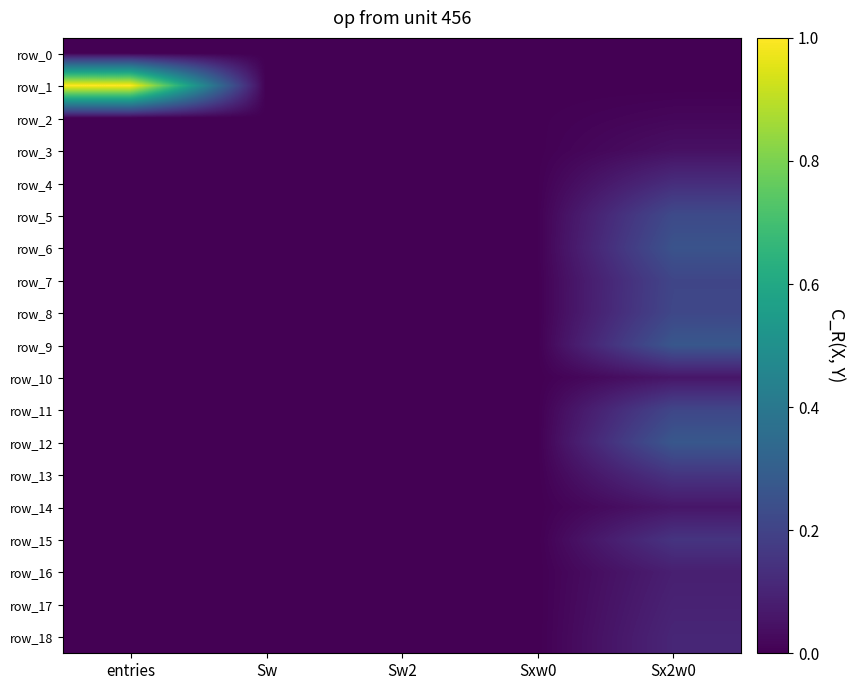

Reading left to right, what are all the values shown in this chart?

row_0: entries=0.0	Sw=0.0	Sw2=0.0	Sxw0=0.0	Sx2w0=0.0
row_1: entries=1.0	Sw=0.0	Sw2=0.0	Sxw0=0.0	Sx2w0=0.0
row_2: entries=0.0	Sw=0.0	Sw2=0.0	Sxw0=0.0	Sx2w0=0.0
row_3: entries=0.0	Sw=0.0	Sw2=0.0	Sxw0=0.0	Sx2w0=0.0
row_4: entries=0.0	Sw=0.0	Sw2=0.0	Sxw0=0.0	Sx2w0=0.1
row_5: entries=0.0	Sw=0.0	Sw2=0.0	Sxw0=0.0	Sx2w0=0.2
row_6: entries=0.0	Sw=0.0	Sw2=0.0	Sxw0=0.0	Sx2w0=0.3
row_7: entries=0.0	Sw=0.0	Sw2=0.0	Sxw0=0.0	Sx2w0=0.2
row_8: entries=0.0	Sw=0.0	Sw2=0.0	Sxw0=0.0	Sx2w0=0.2
row_9: entries=0.0	Sw=0.0	Sw2=0.0	Sxw0=0.0	Sx2w0=0.3
row_10: entries=0.0	Sw=0.0	Sw2=0.0	Sxw0=0.0	Sx2w0=0.1
row_11: entries=0.0	Sw=0.0	Sw2=0.0	Sxw0=0.0	Sx2w0=0.2
row_12: entries=0.0	Sw=0.0	Sw2=0.0	Sxw0=0.0	Sx2w0=0.3
row_13: entries=0.0	Sw=0.0	Sw2=0.0	Sxw0=0.0	Sx2w0=0.2
row_14: entries=0.0	Sw=0.0	Sw2=0.0	Sxw0=0.0	Sx2w0=0.1
row_15: entries=0.0	Sw=0.0	Sw2=0.0	Sxw0=0.0	Sx2w0=0.2
row_16: entries=0.0	Sw=0.0	Sw2=0.0	Sxw0=0.0	Sx2w0=0.1
row_17: entries=0.0	Sw=0.0	Sw2=0.0	Sxw0=0.0	Sx2w0=0.1
row_18: entries=0.0	Sw=0.0	Sw2=0.0	Sxw0=0.0	Sx2w0=0.1